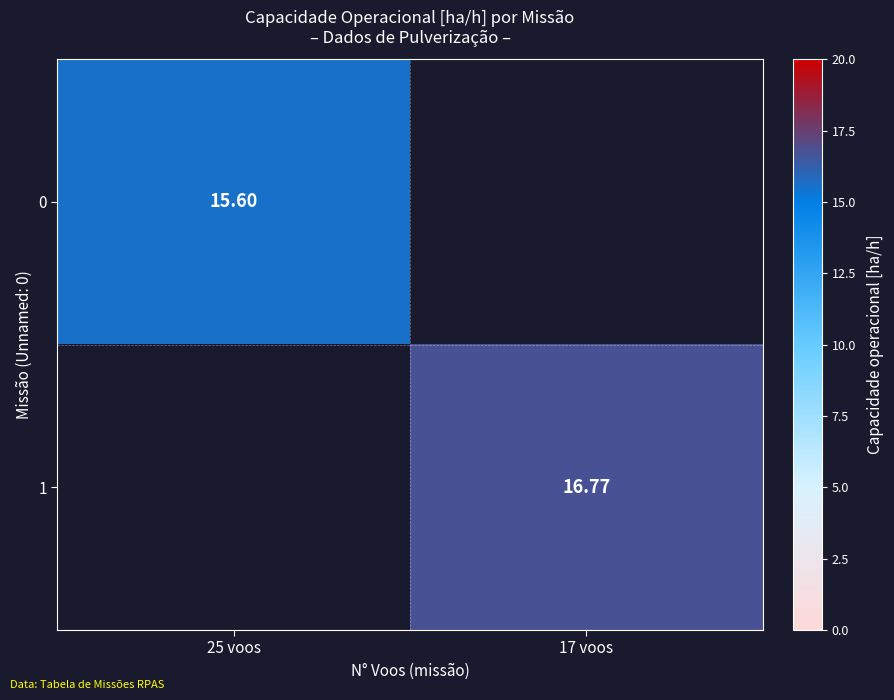

How many series are shown in this chart?

2